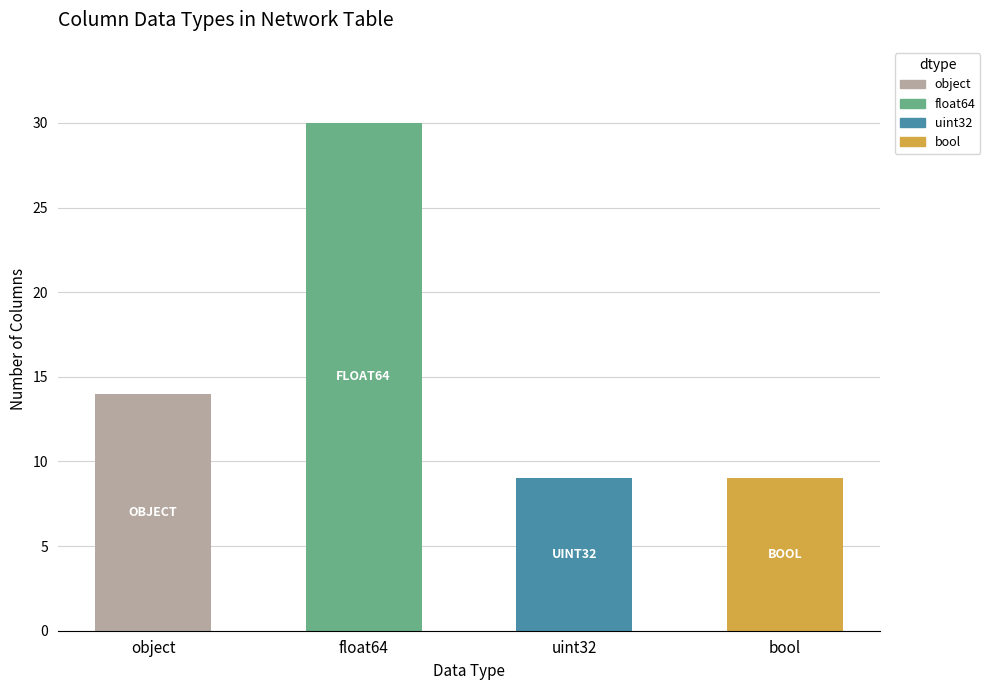

Which has a higher value, object or bool?

object